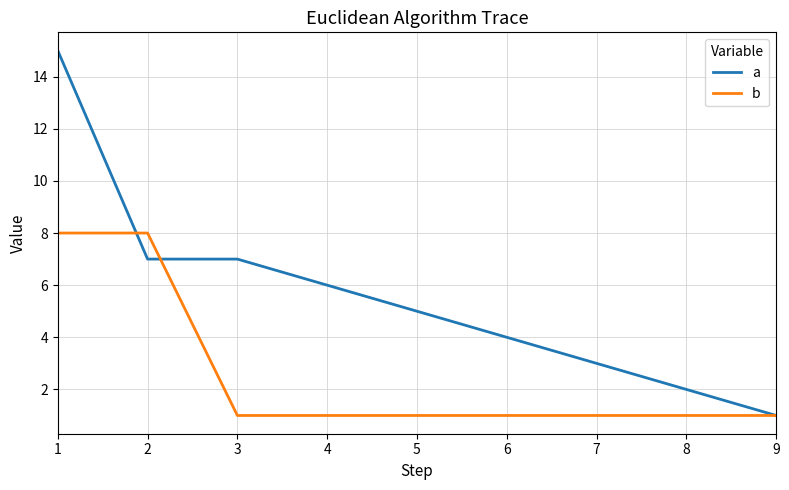

Between 1 and 5, which series saw the biggest shift?

a